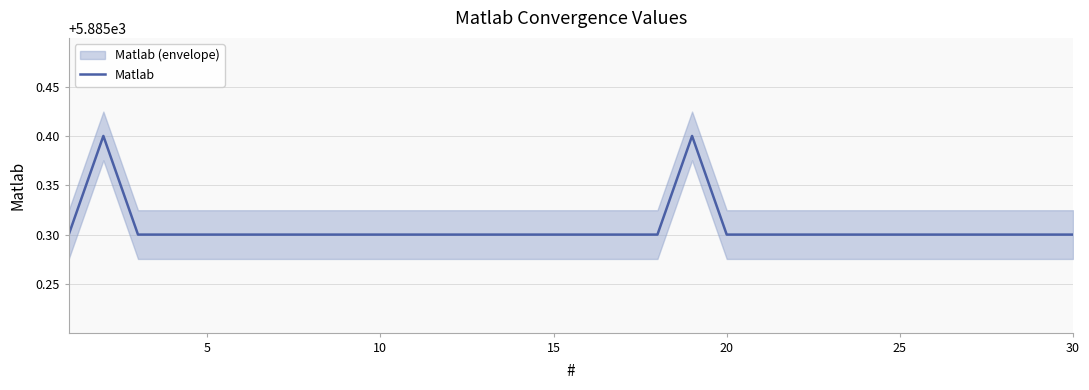

What is the maximum value for Matlab?

5885.4